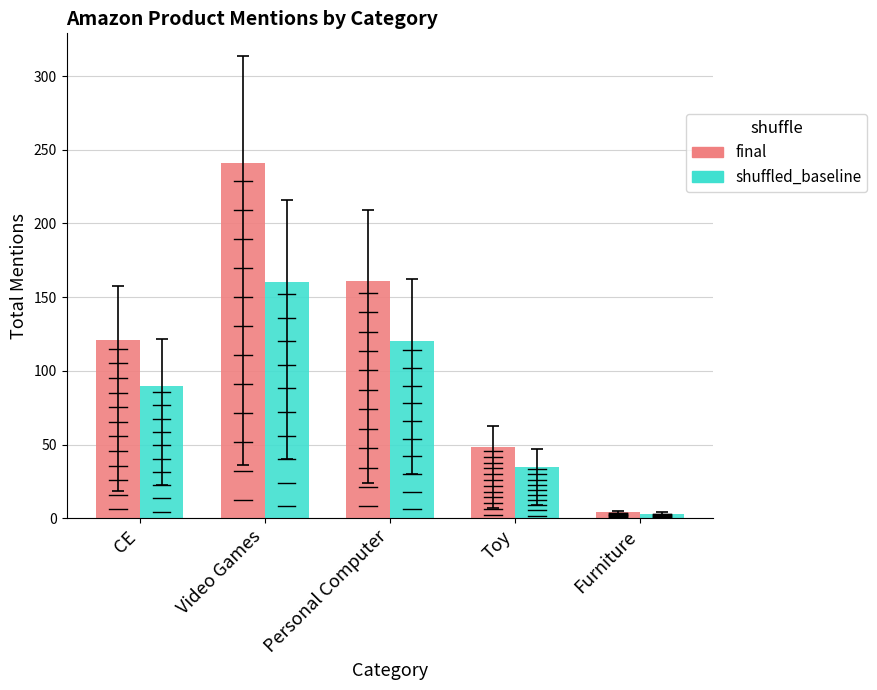

At CE, list the series in order from smallest to largest.

shuffled_baseline, final